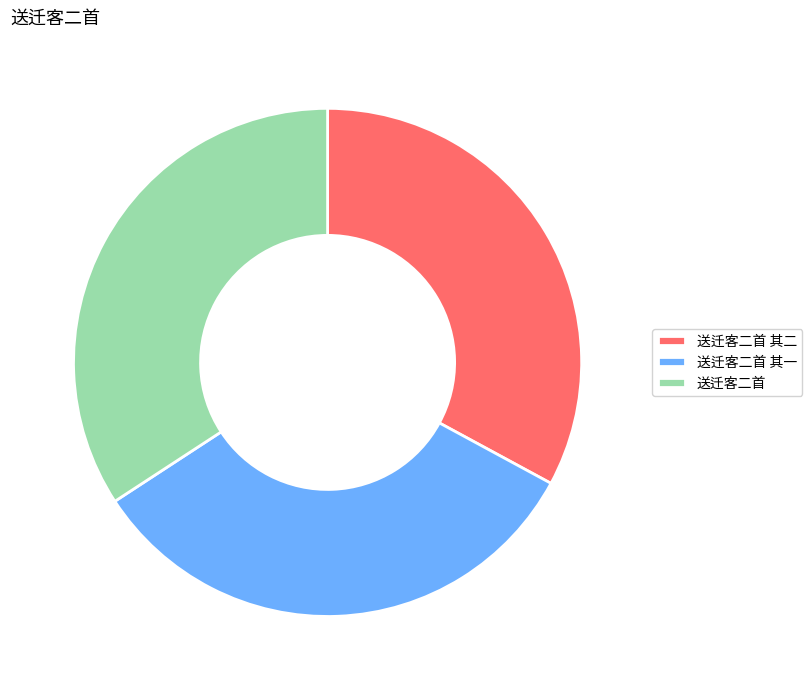

How many segments does this pie chart have?

3